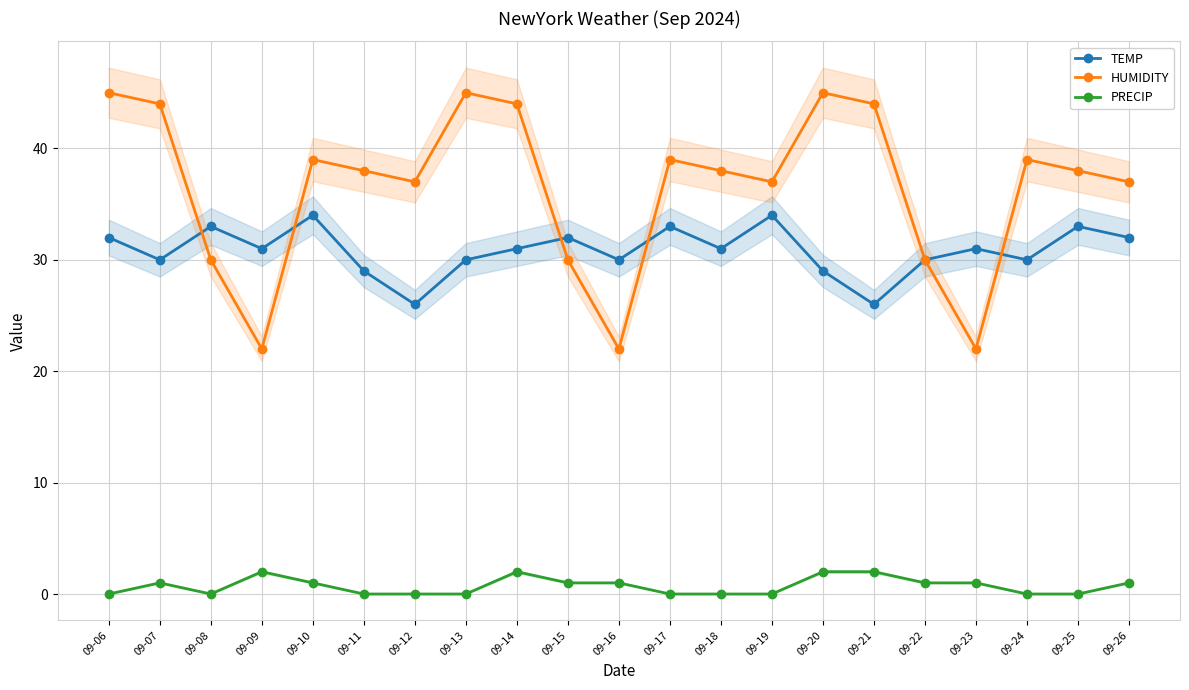

Count the TEMP values in the range 30 to 32.

12